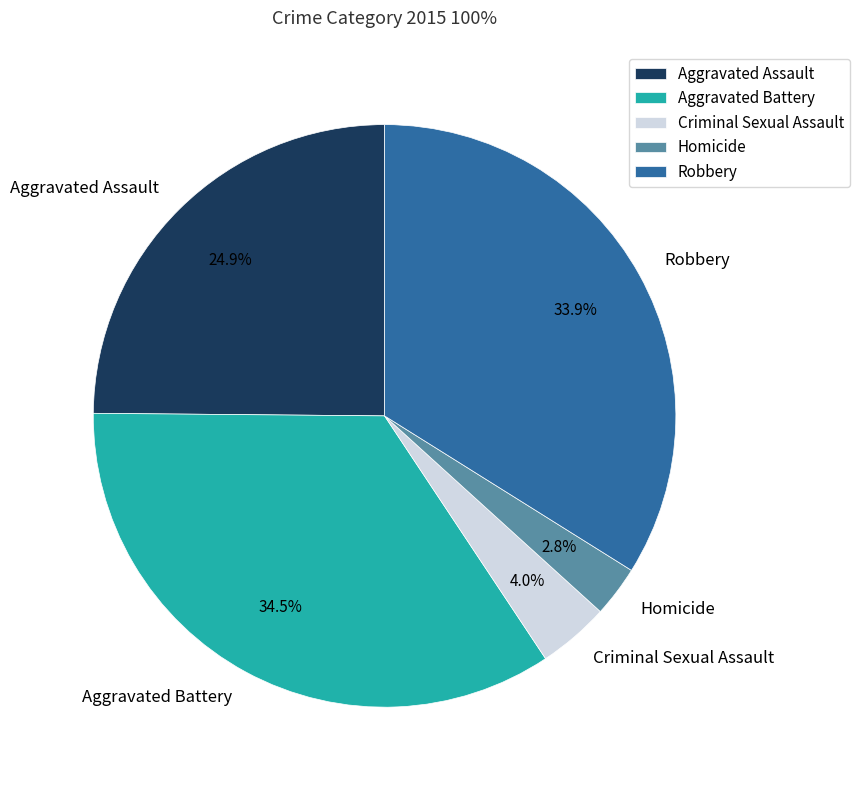

Is it true that Homicide is 3% of the pie?

True